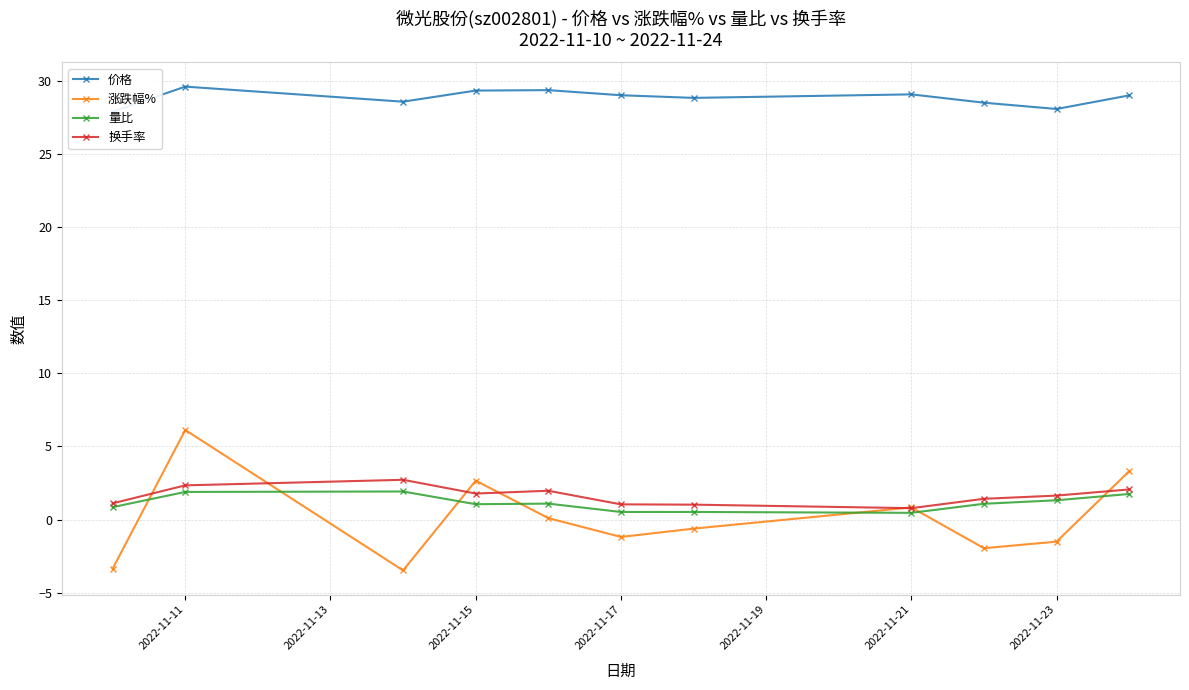

Does the chart display data point markers on the line(s)?

Yes